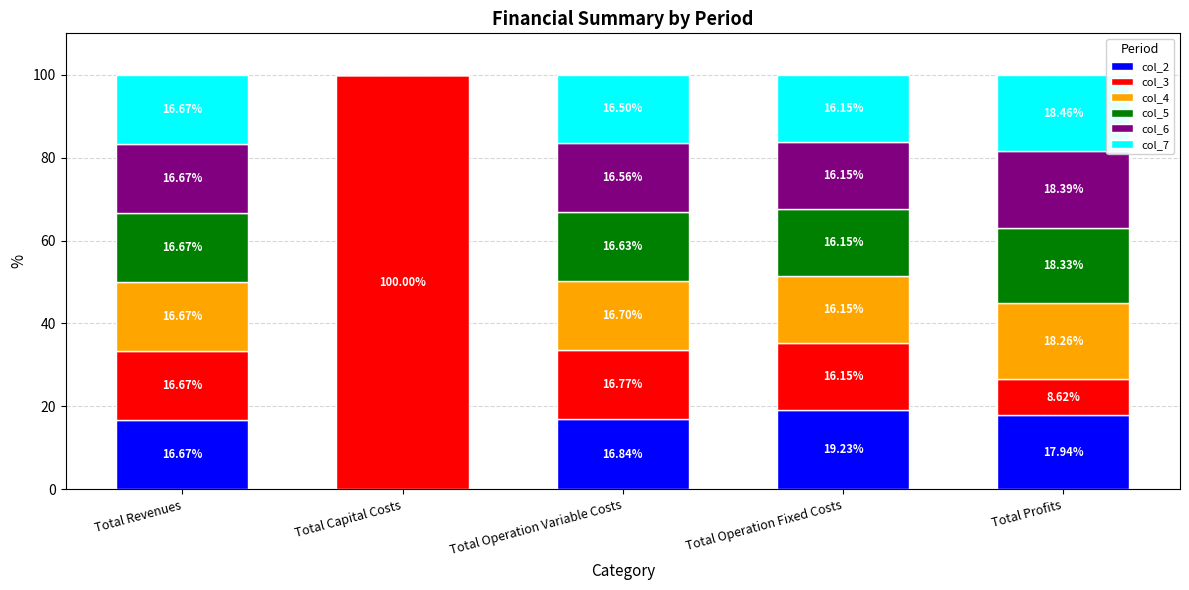

At which label does col_2 reach its peak?

Total Operation Fixed Costs